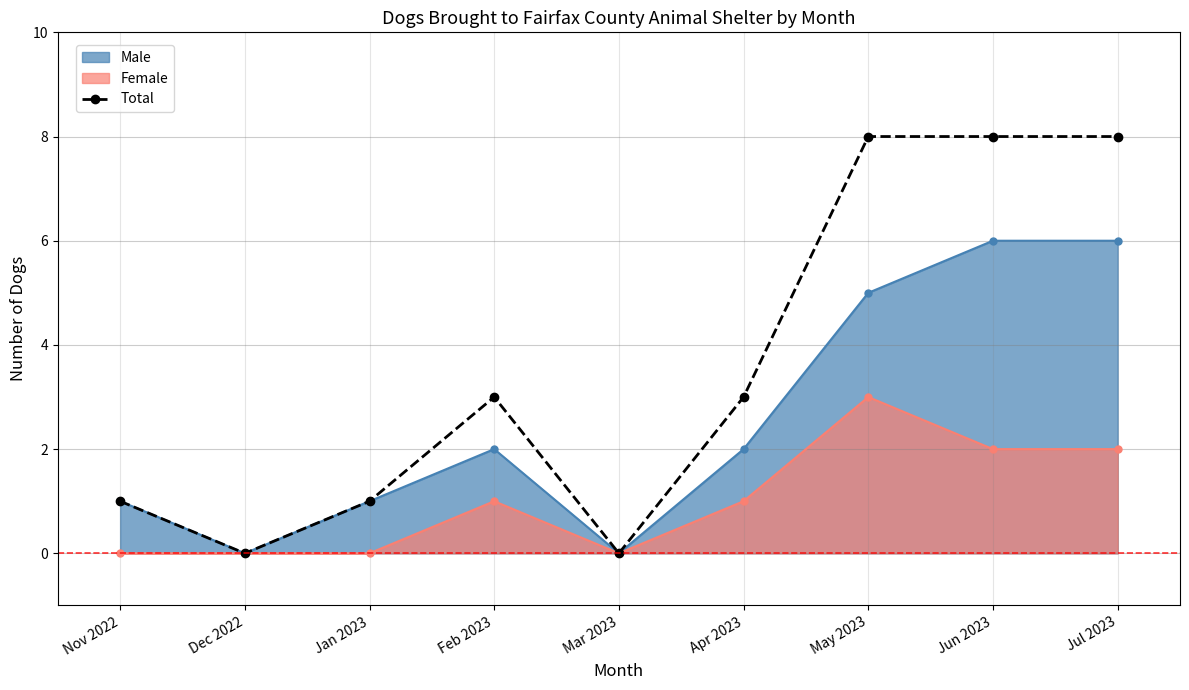

Where is the data nearest to the value 4?

Feb 2023